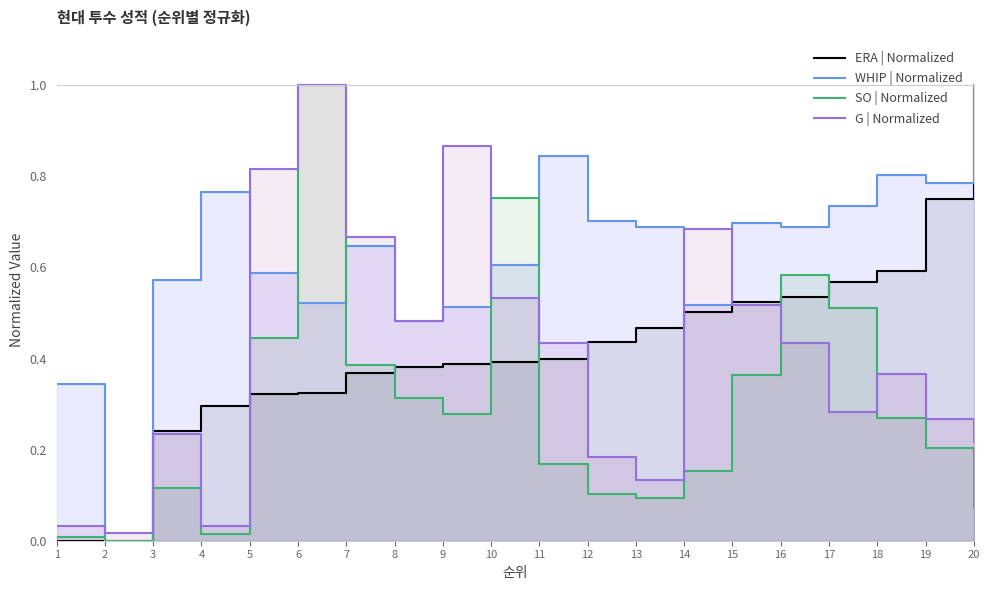

Which has a higher value, 11 or 1?

11